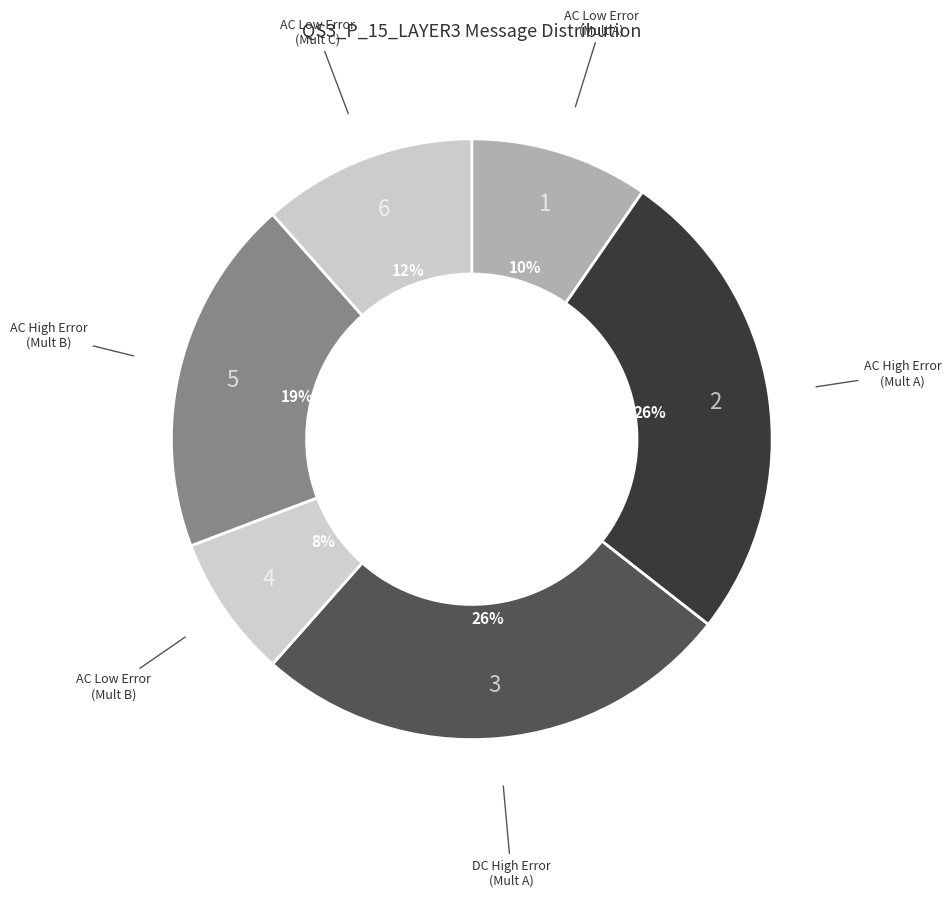

Is there a majority slice in this chart?

No